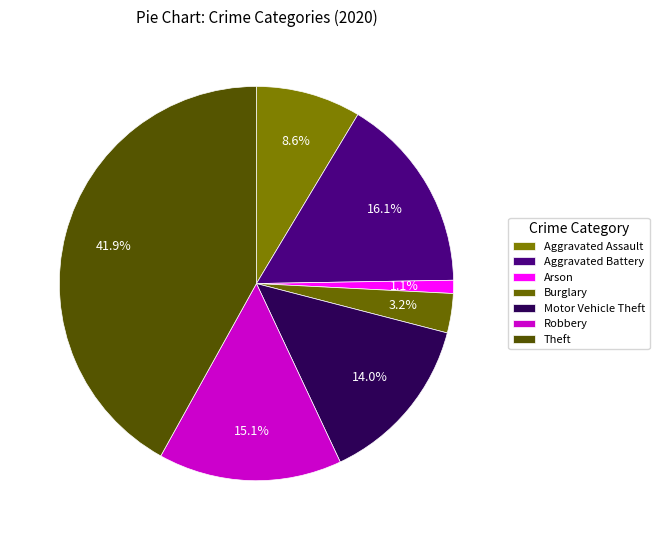

How many segments does this pie chart have?

7